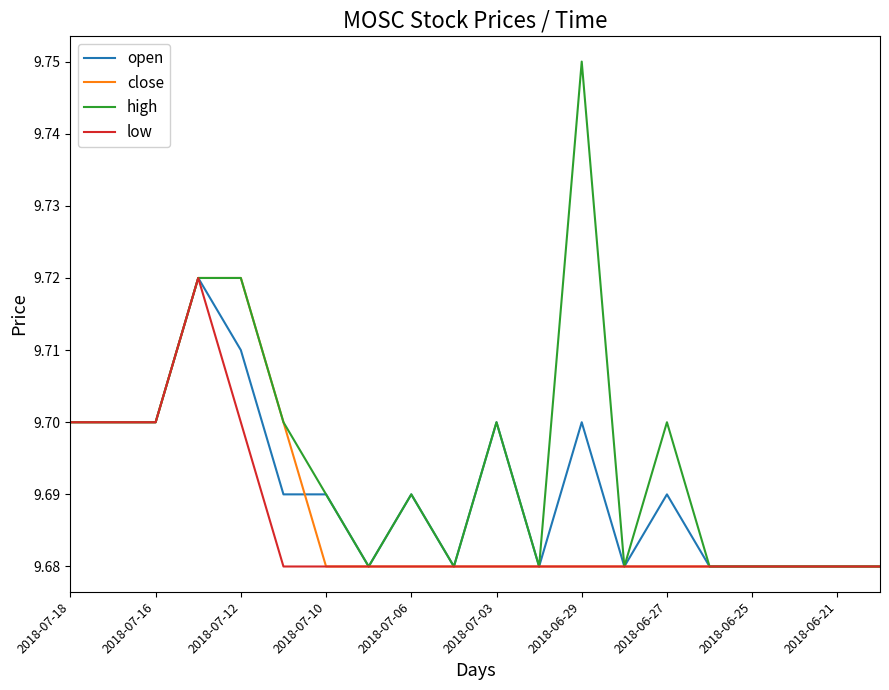

Which series has the largest total across all categories?

high